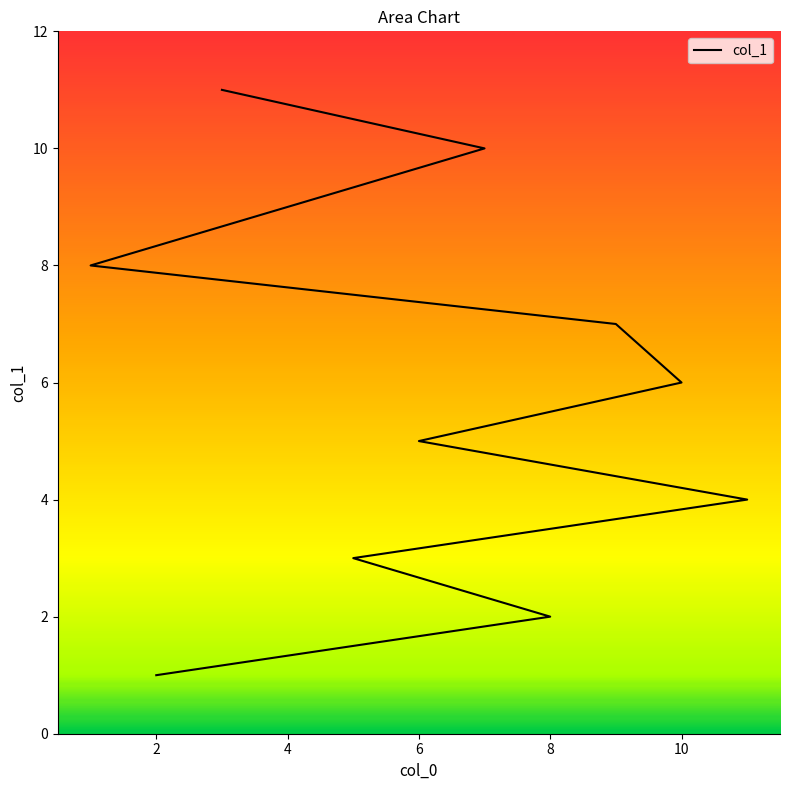

Does the chart display data point markers on the line(s)?

No